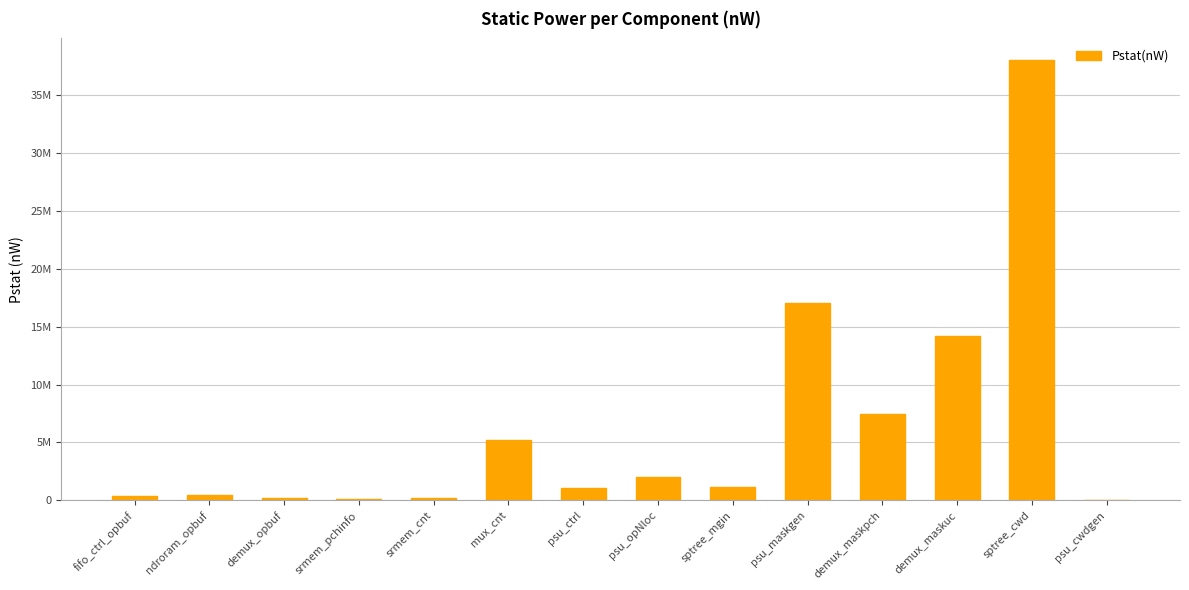

What position from the left is ndroram_opbuf?

2